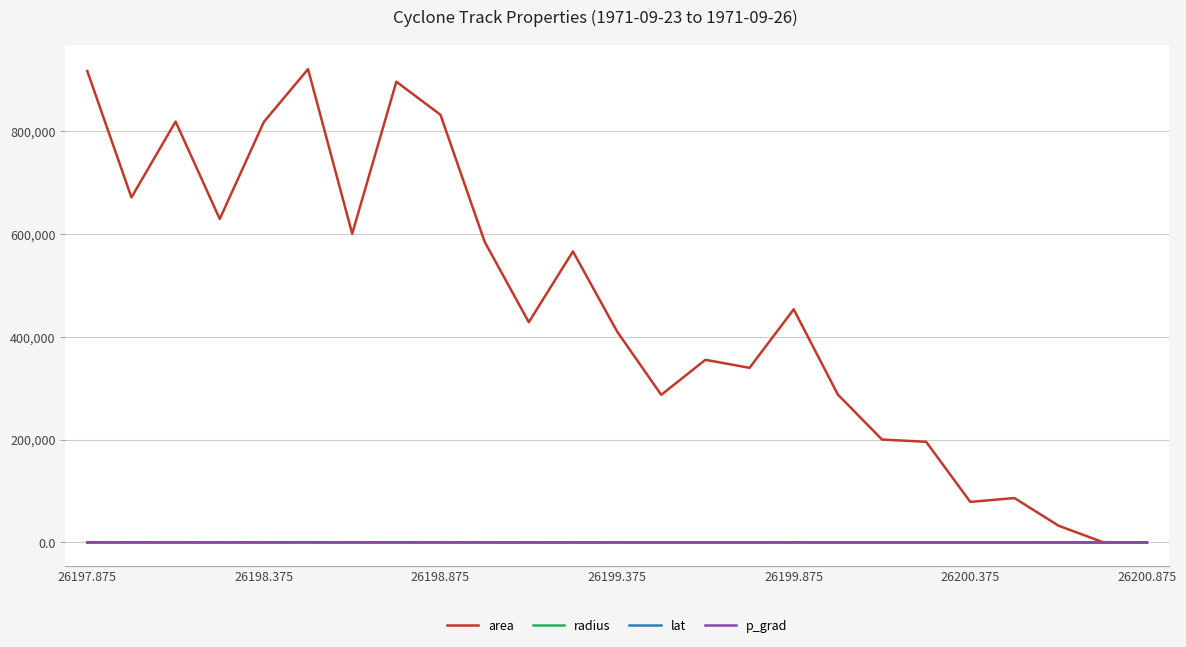

What is the maximum value shown in the chart?

920000.0